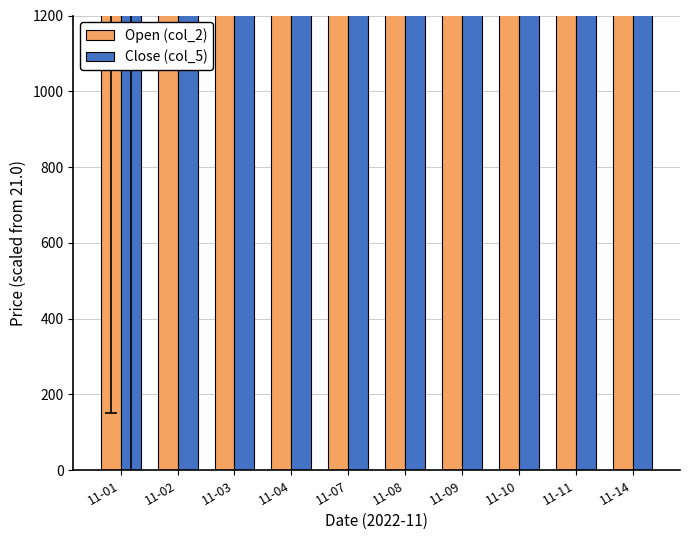

What is the value of the Open (col_2) bar at the 5th from the left?

11000.0